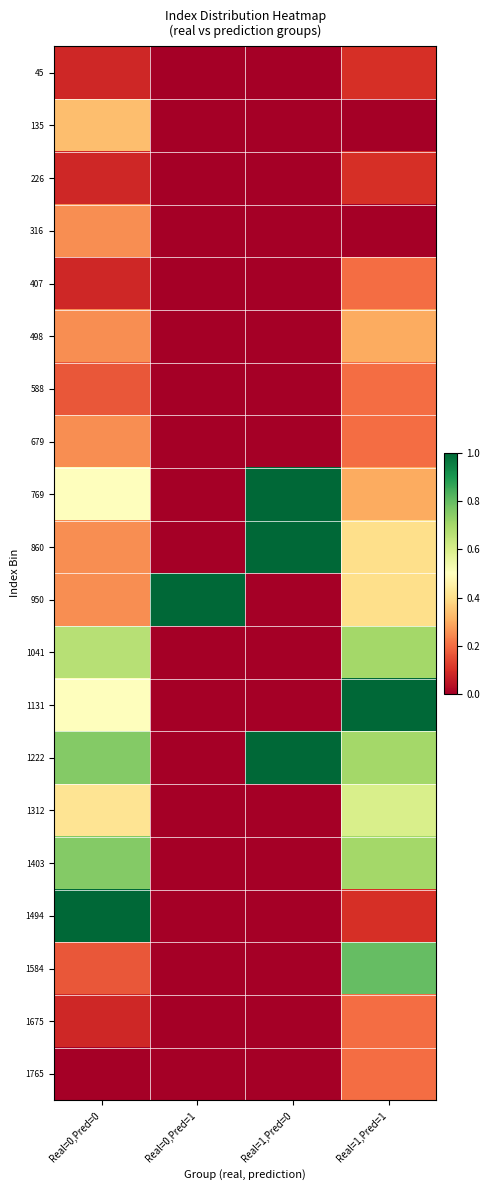

At which category is the sum across all series the highest?

Real=1,Pred=1